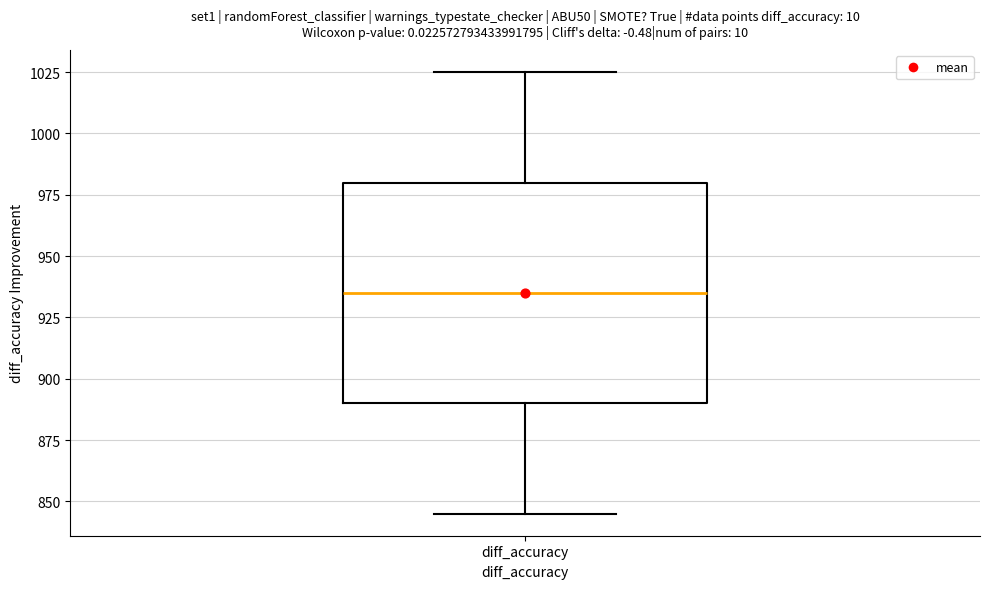

Where does the lower whisker of the box for diff_accuracy end on the y-axis? The values are not printed on the chart, so give them approximately, as read against the axis.

845